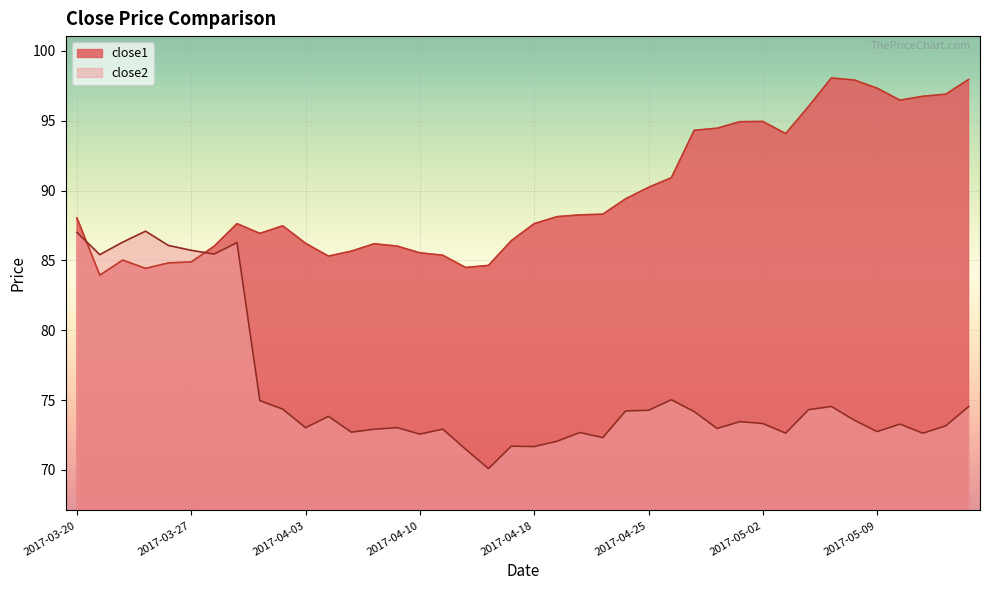

At how many categories does at least one series exceed 84?

40